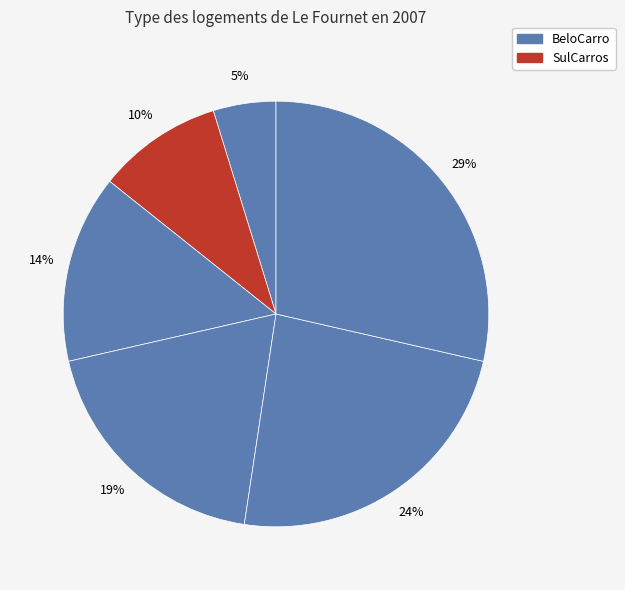

How many slices are in this pie chart?

6